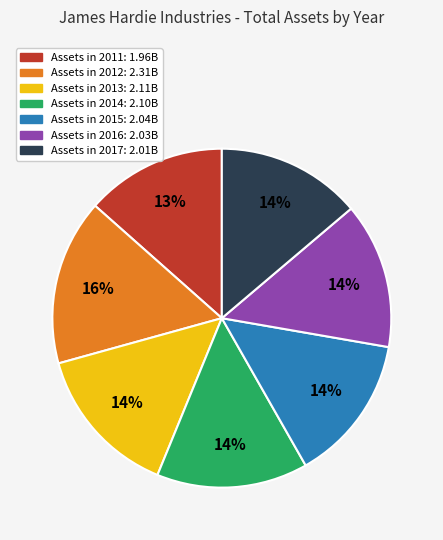

Is there any slice that represents more than half of the pie?

No